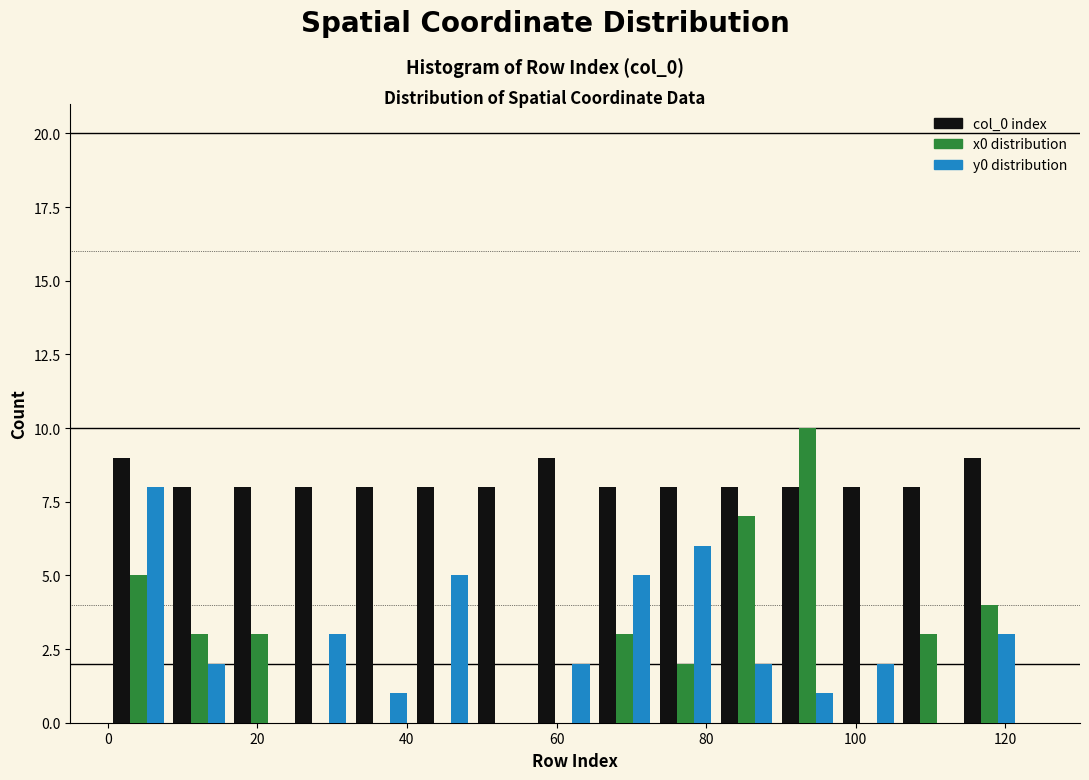

Reading left to right, list every range on the x-axis with the height of the bar of each series over it. Neither the bar edges nor the heights are printed on the chart, so give them approximately, as read against the axes.

0 to 8: col_0 index=9	x0 distribution=5	y0 distribution=8
8 to 16: col_0 index=8	x0 distribution=3	y0 distribution=2
16 to 24: col_0 index=8	x0 distribution=3	y0 distribution=0
24 to 32: col_0 index=8	x0 distribution=0	y0 distribution=3
32 to 40: col_0 index=8	x0 distribution=0	y0 distribution=1
40 to 48: col_0 index=8	x0 distribution=0	y0 distribution=5
48 to 56: col_0 index=8	x0 distribution=0	y0 distribution=0
56 to 66: col_0 index=9	x0 distribution=0	y0 distribution=2
66 to 74: col_0 index=8	x0 distribution=3	y0 distribution=5
74 to 82: col_0 index=8	x0 distribution=2	y0 distribution=6
82 to 90: col_0 index=8	x0 distribution=7	y0 distribution=2
90 to 98: col_0 index=8	x0 distribution=10	y0 distribution=1
98 to 106: col_0 index=8	x0 distribution=0	y0 distribution=2
106 to 114: col_0 index=8	x0 distribution=3	y0 distribution=0
114 to 122: col_0 index=9	x0 distribution=4	y0 distribution=3